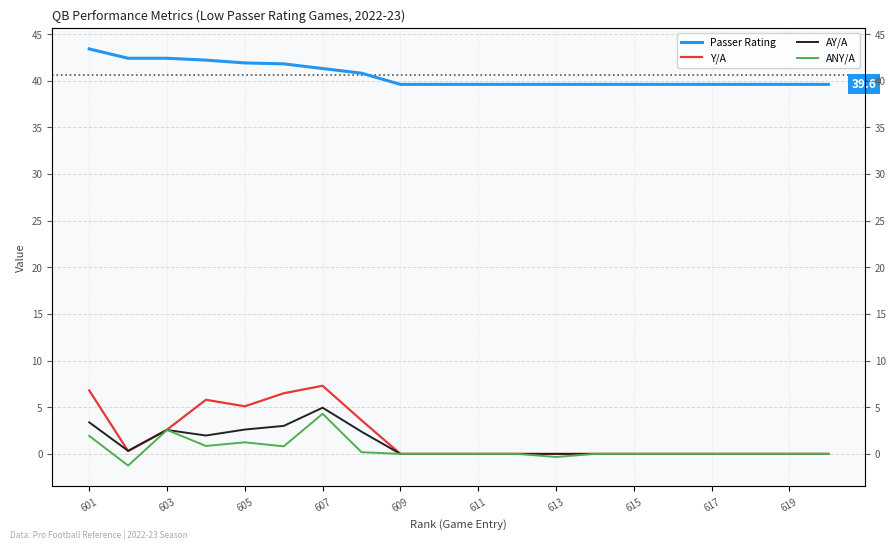

Is this an area chart (filled region under the line)?

No